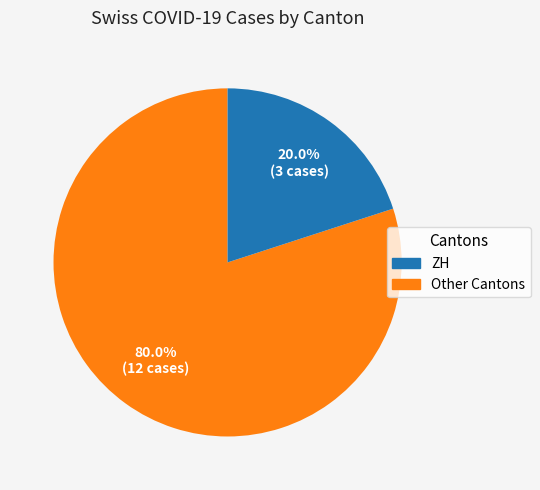

Does any single category account for the majority?

Yes